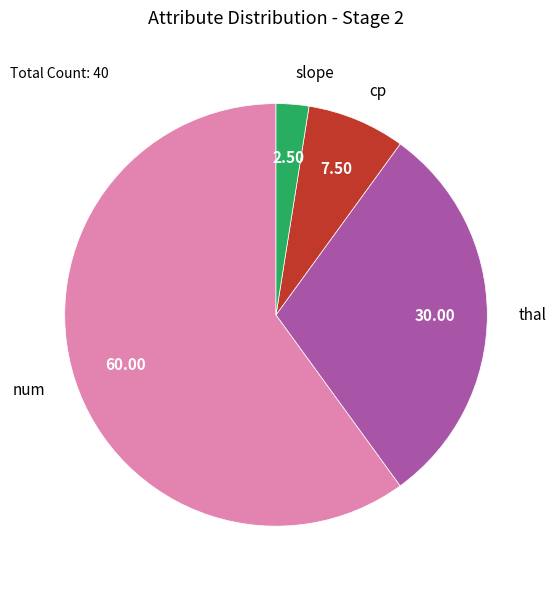

Which has a higher value, cp or slope?

cp